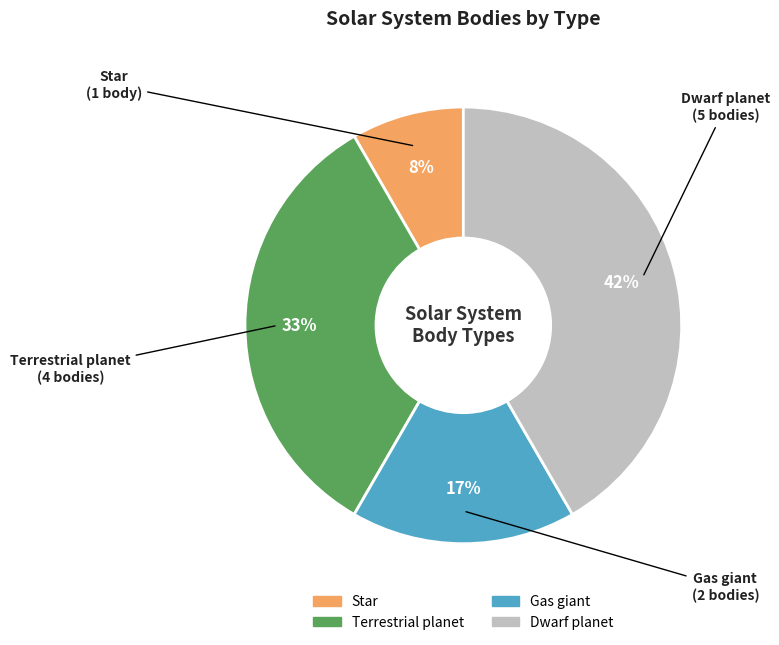

Is there any slice that represents more than half of the pie?

No